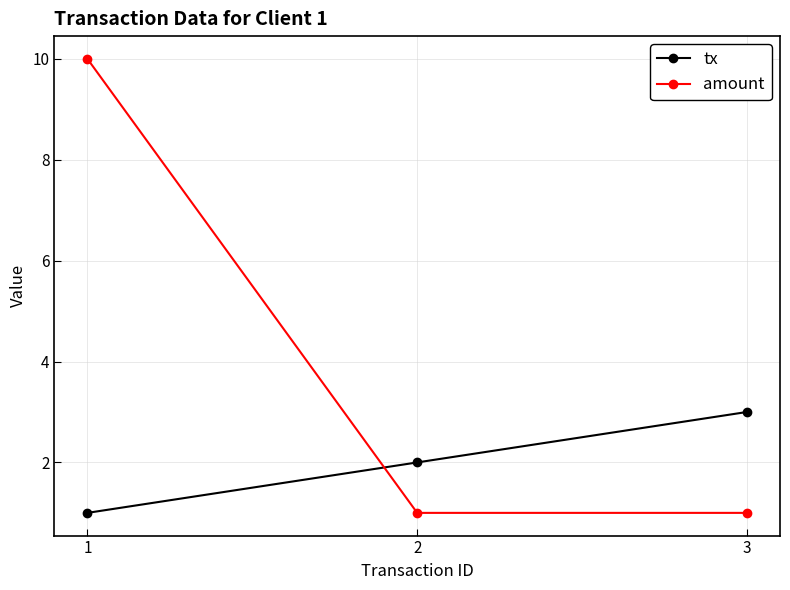

What are all the series names shown in the legend?

tx, amount